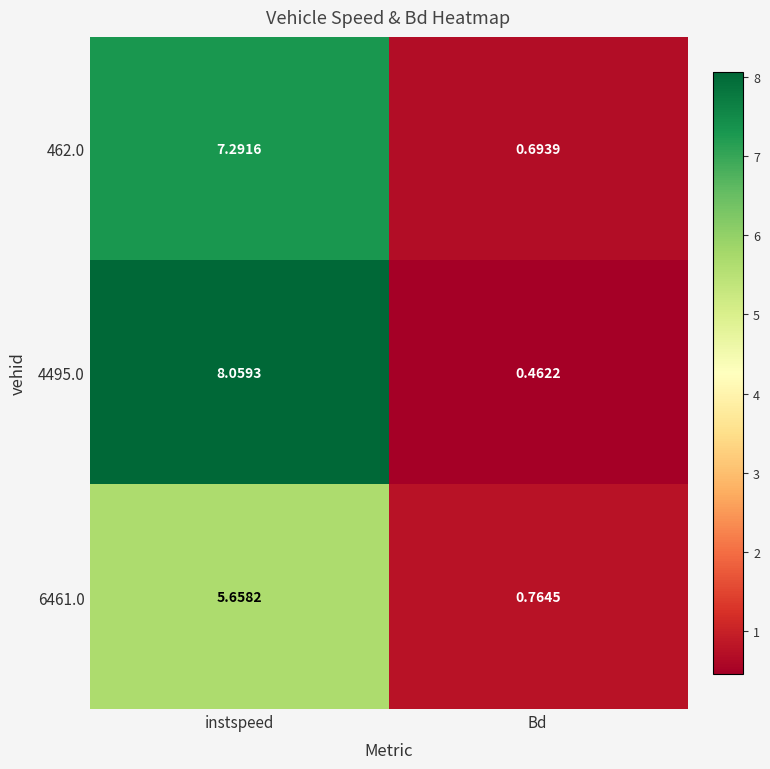

List the labels in order of 462.0 value, smallest first.

Bd, instspeed